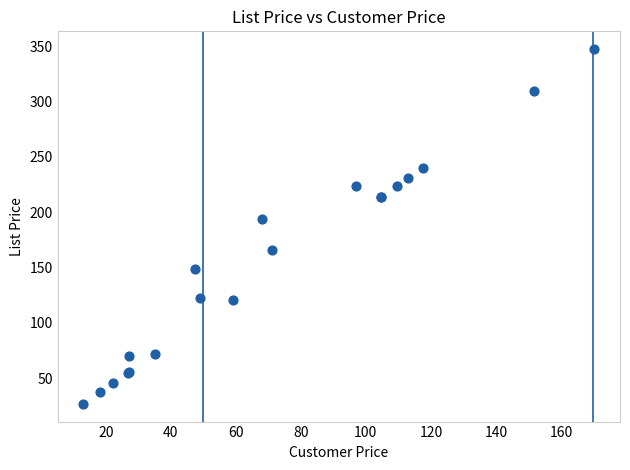

What Y value in the scatter plot is closest to 187?

193.7